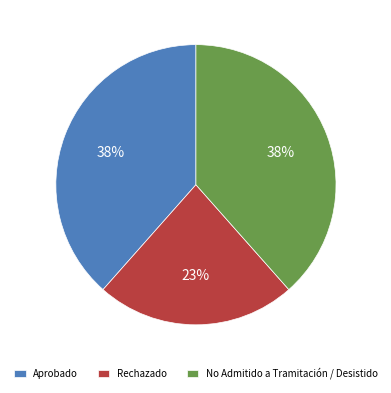

To the nearest percent, what portion does Aprobado represent?

38%